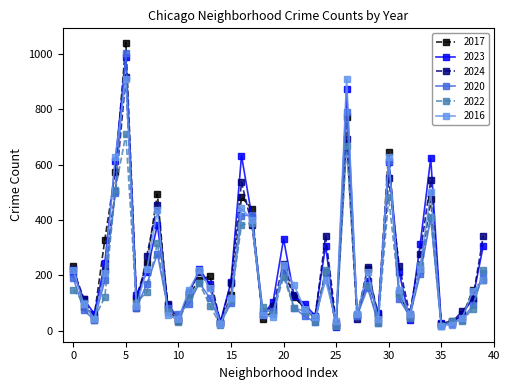

How many interior local peaks does the 2023 series have?

10